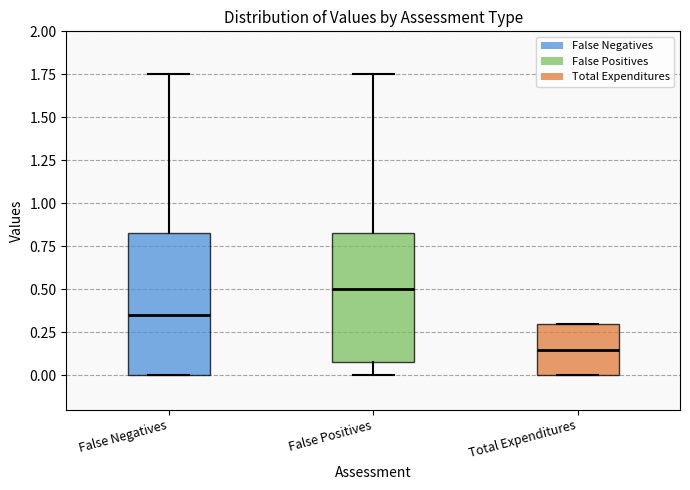

Which box is the tallest, from its lower edge to its upper edge?

False Negatives